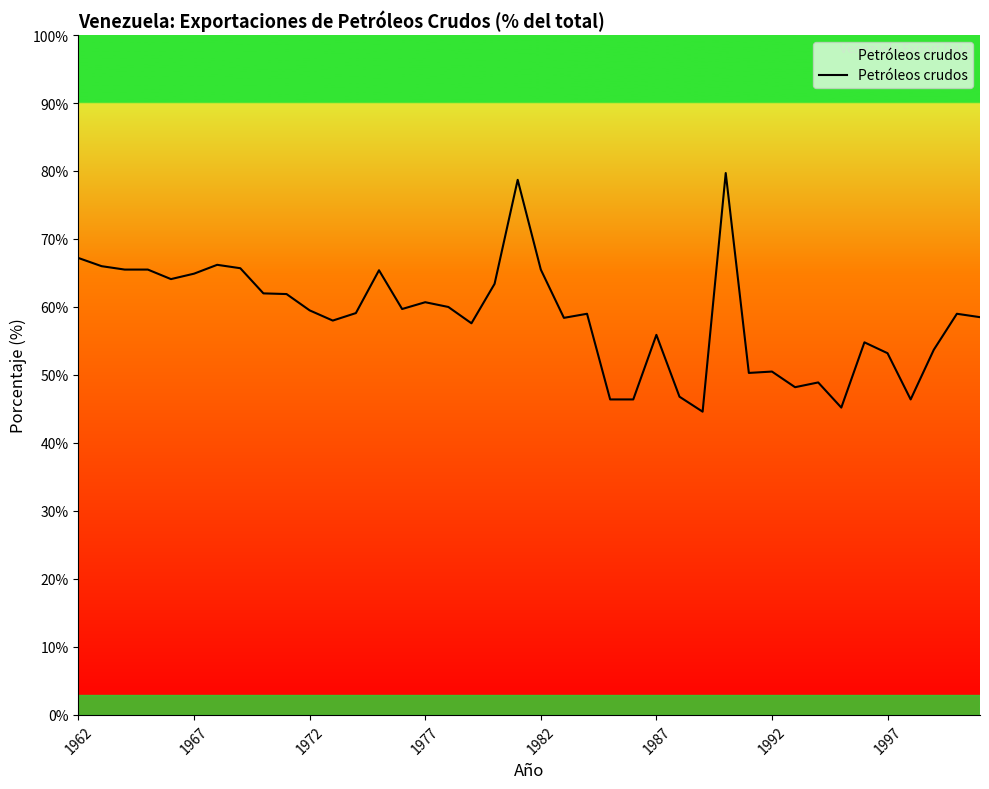

What is the difference between the maximum and minimum values?

35.1